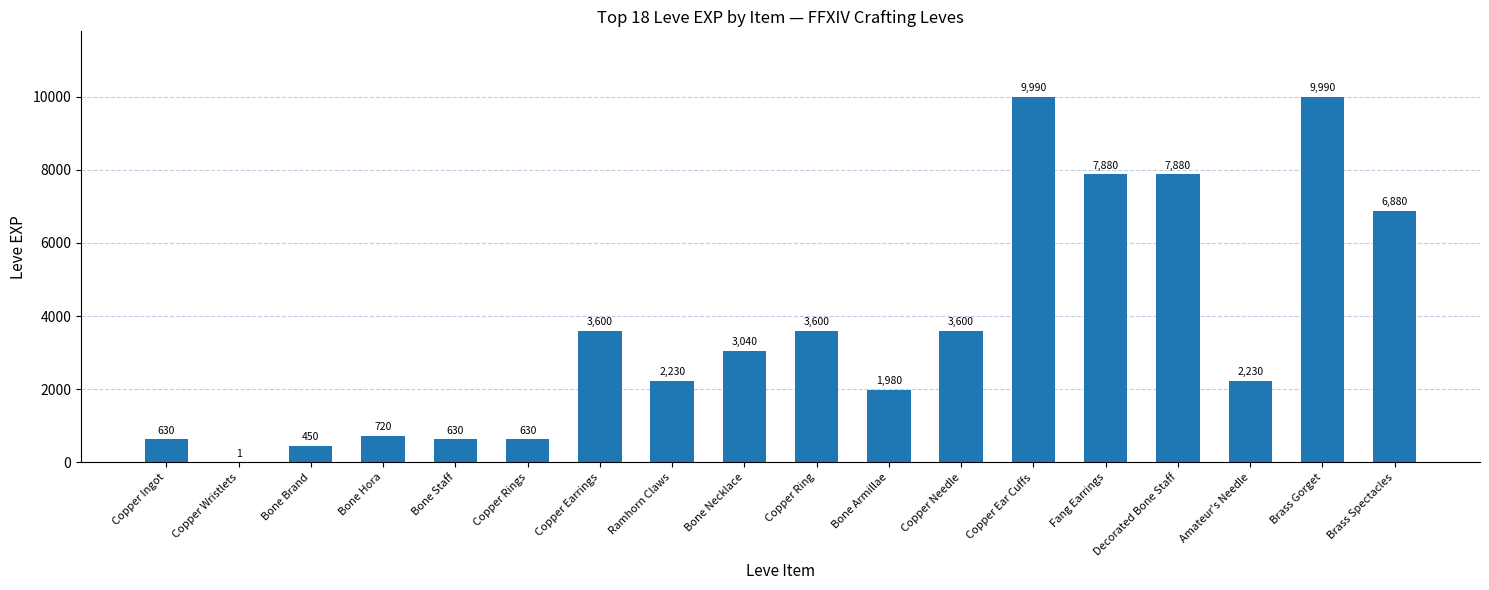

Is it true that the value at Copper Rings is 630?

True